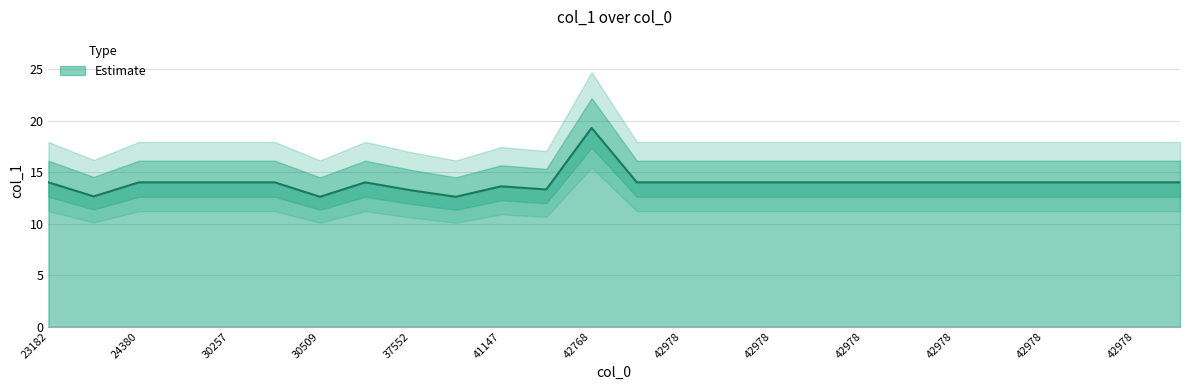

The value at 23182 is 18.5. True or false?

False